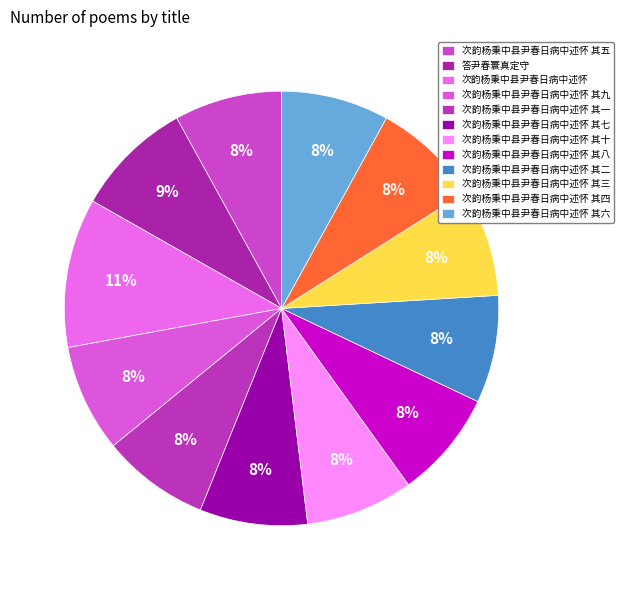

Between 次韵杨秉中县尹春日病中述怀 其七 and 次韵杨秉中县尹春日病中述怀 其十, which is larger?

次韵杨秉中县尹春日病中述怀 其十